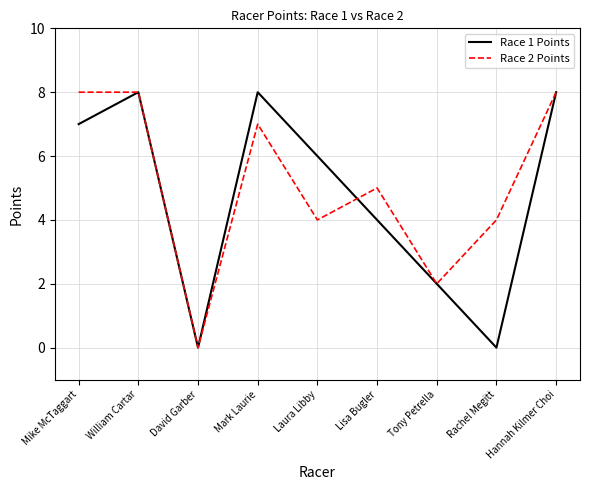

What is the spread (max minus min) of values at Lisa Bugler?

1